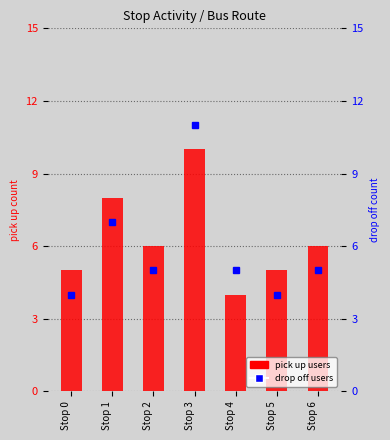

At how many categories does at least one series exceed 7?

2